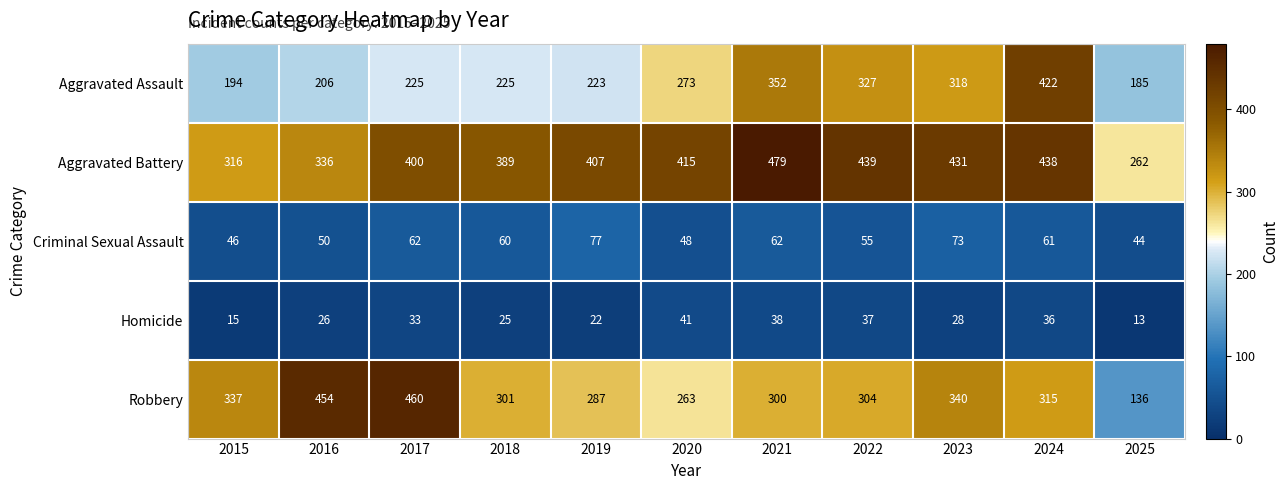

How many distinct data groups are displayed?

5